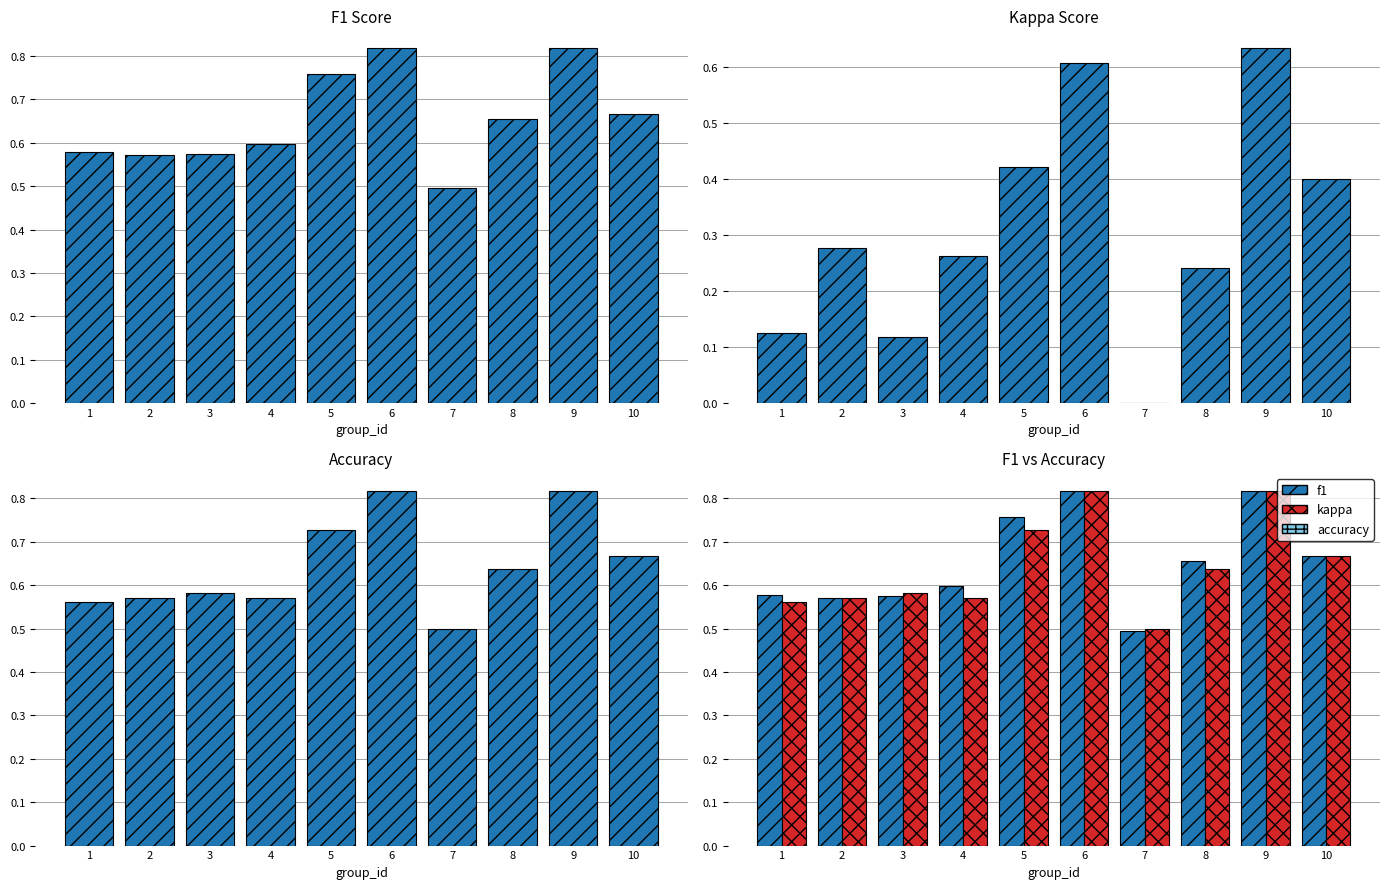

Reading right to left, what are all the values shown in this chart?

f1: 10=0.7	9=0.8	8=0.7	7=0.5	6=0.8	5=0.8	4=0.6	3=0.6	2=0.6	1=0.6
kappa: 10=0.4	9=0.6	8=0.2	7=0.0	6=0.6	5=0.4	4=0.3	3=0.1	2=0.3	1=0.1
accuracy: 10=0.7	9=0.8	8=0.6	7=0.5	6=0.8	5=0.7	4=0.6	3=0.6	2=0.6	1=0.6